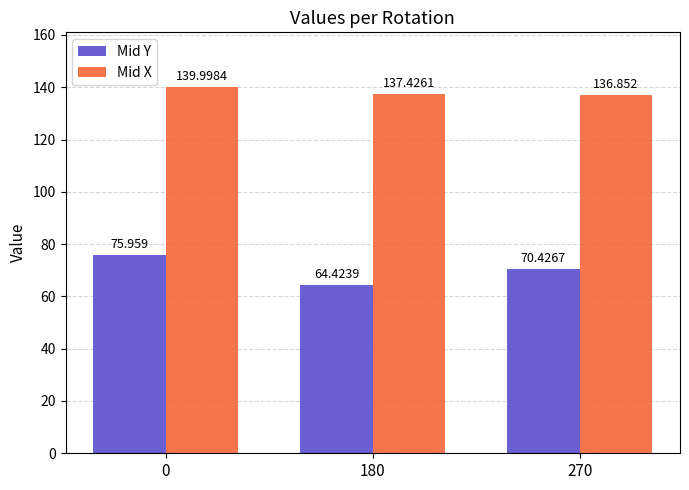

Which series has the widest spread of values?

Mid Y